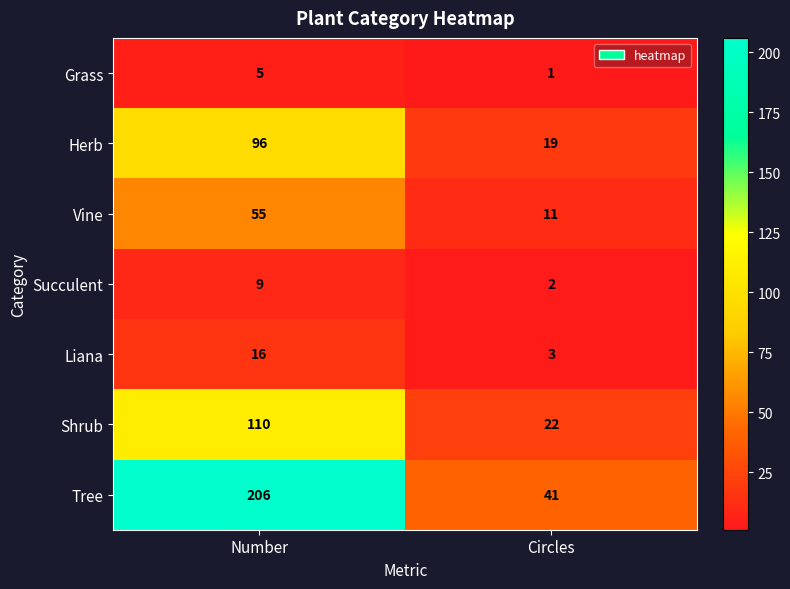

At Number, list the series in order from smallest to largest.

Grass, Succulent, Liana, Vine, Herb, Shrub, Tree